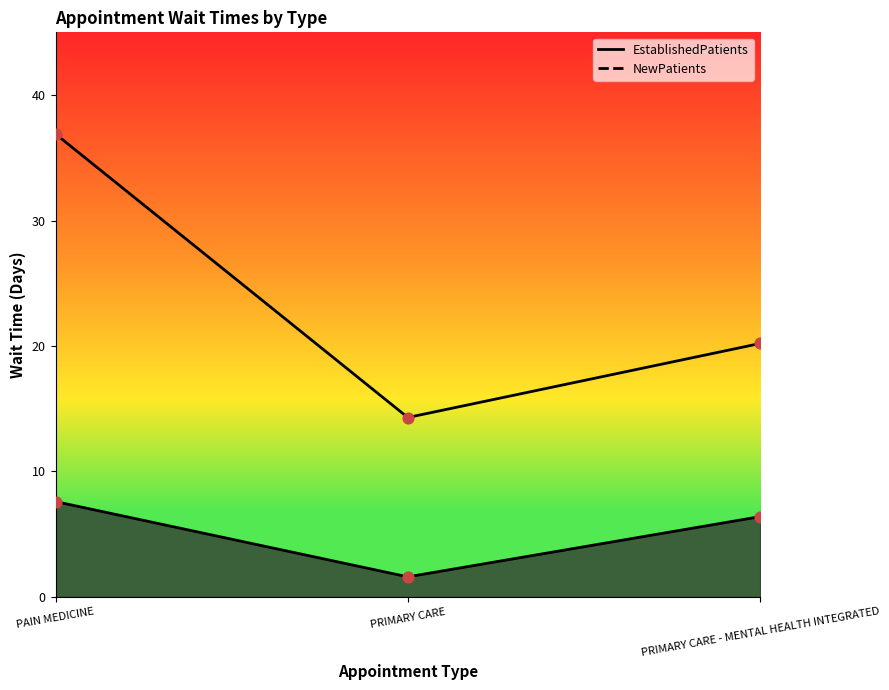

Which series reaches the minimum Y coordinate?

EstablishedPatients